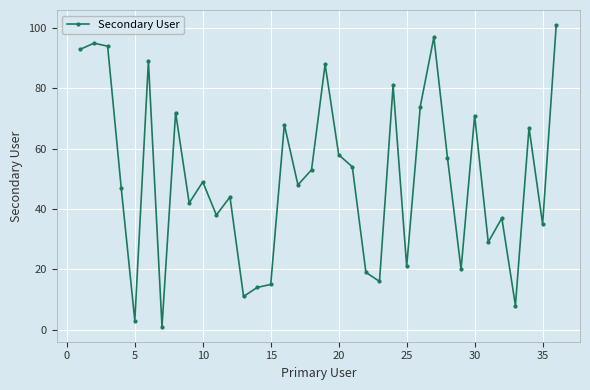

What is the greatest value displayed?

101